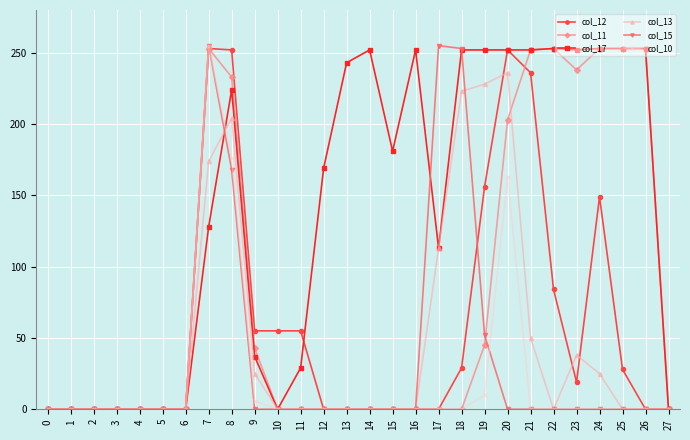

At which category is the sum across all series the highest?

7